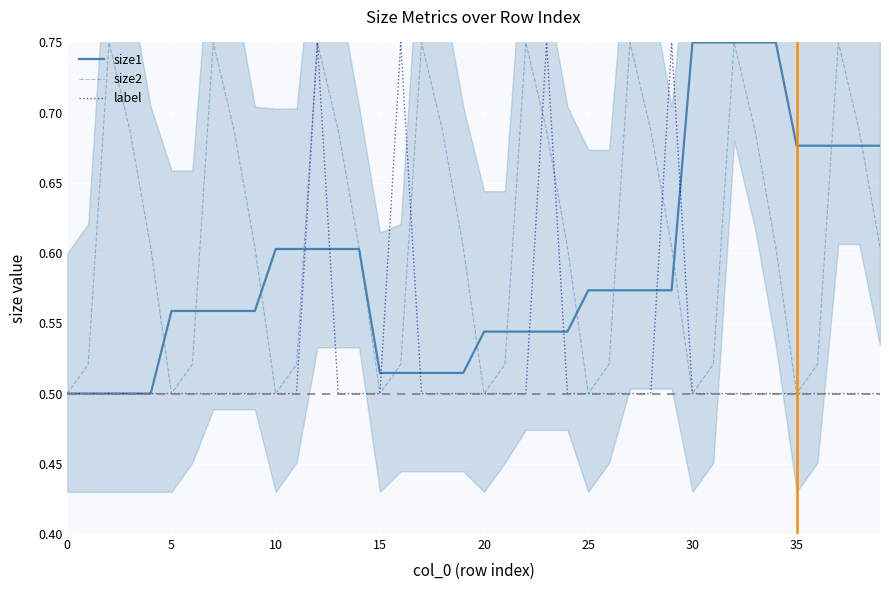

At how many categories does at least one series exceed 0?

40